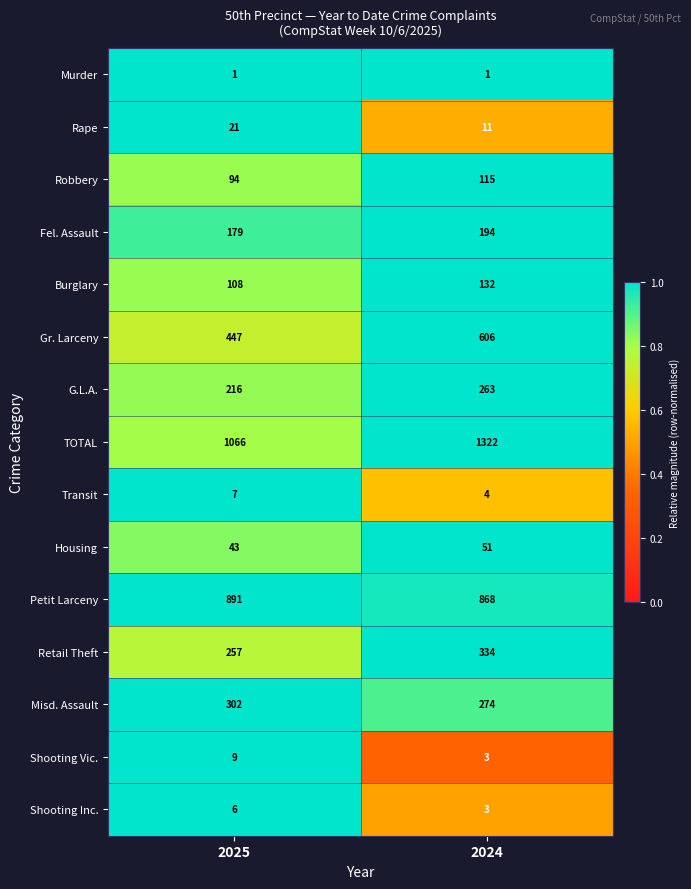

Which category has the highest value across all series?

2024